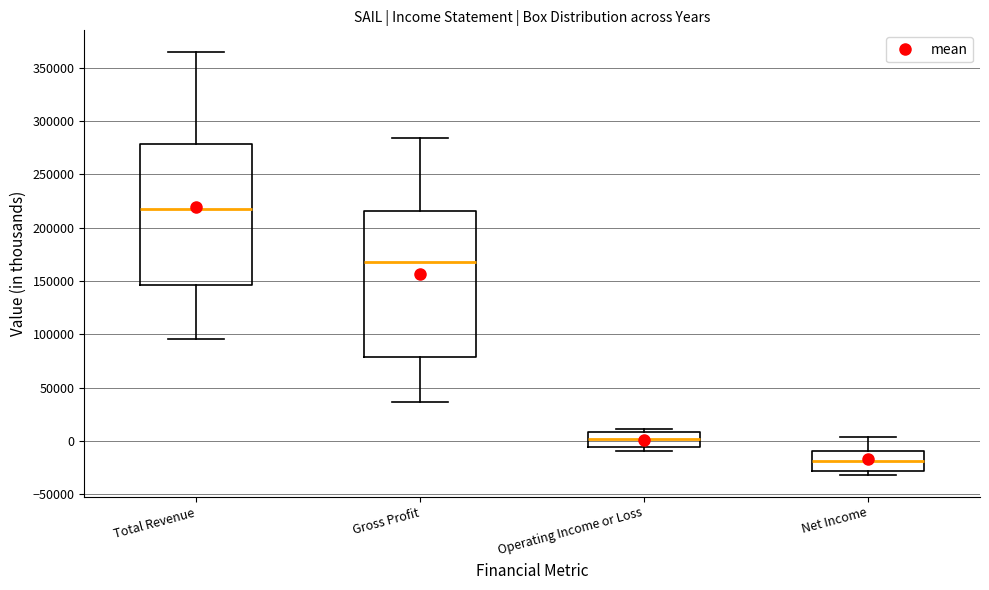

Where does the median line of the box for Operating Income or Loss sit on the y-axis? The values are not printed on the chart, so give them approximately, as read against the axis.

0